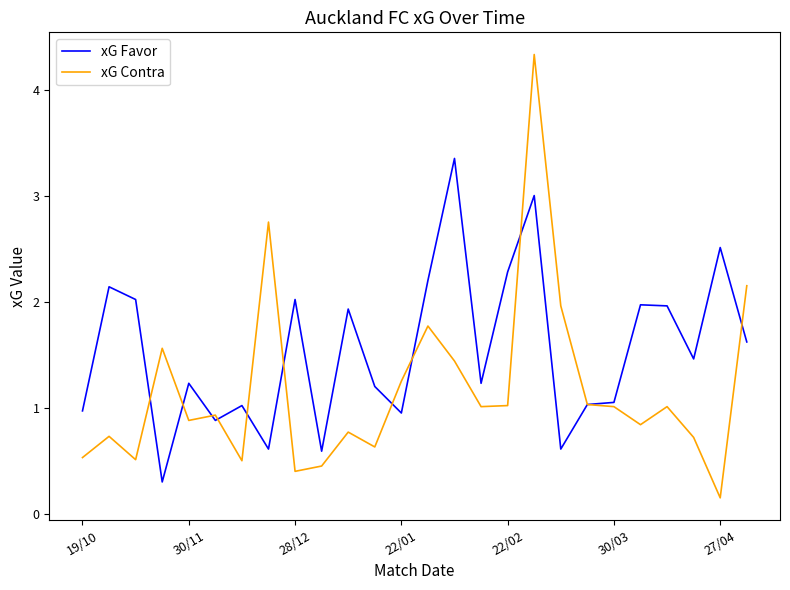

Which series has the largest total across all categories?

xG Favor